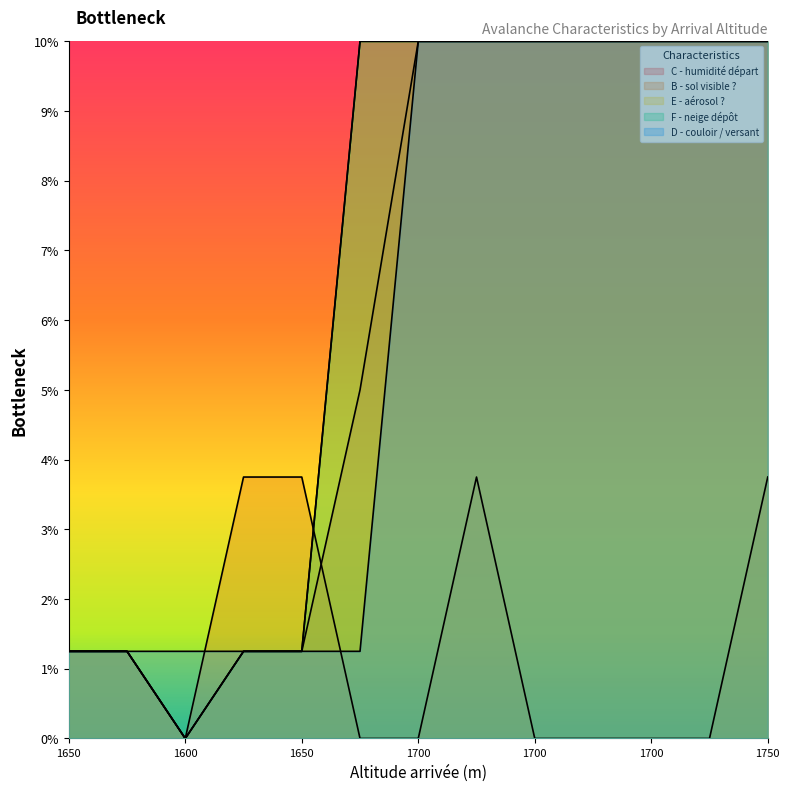

What is the maximum value shown in the chart?

10.0